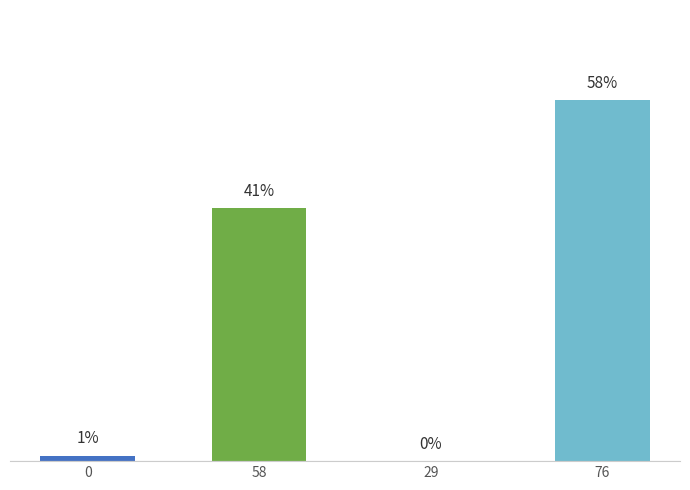

The chart shows a value of 100 at 76. True or false?

False